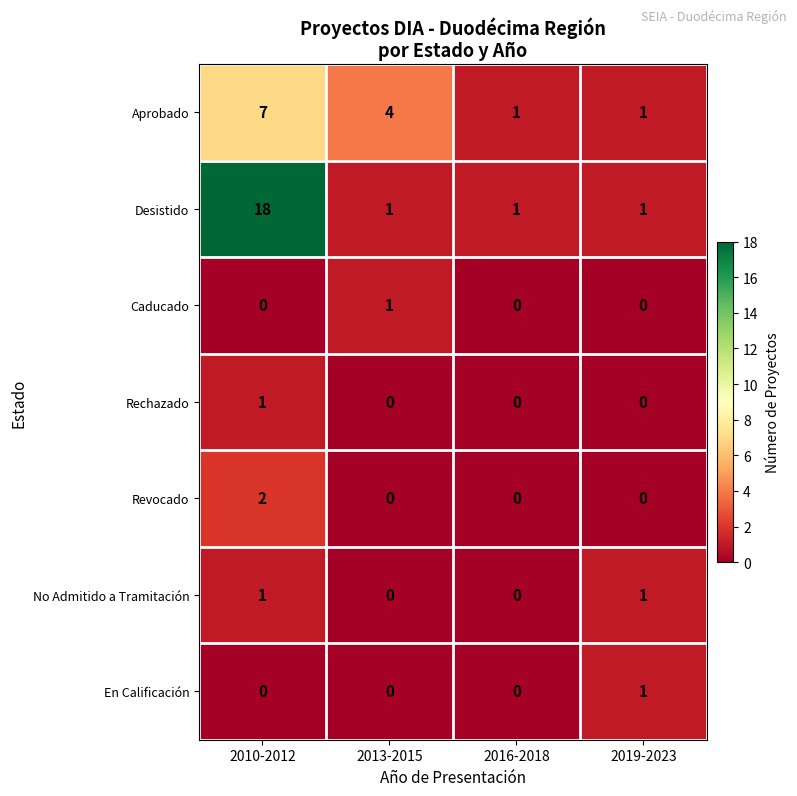

How many Caducado values are between 0 and 1?

4